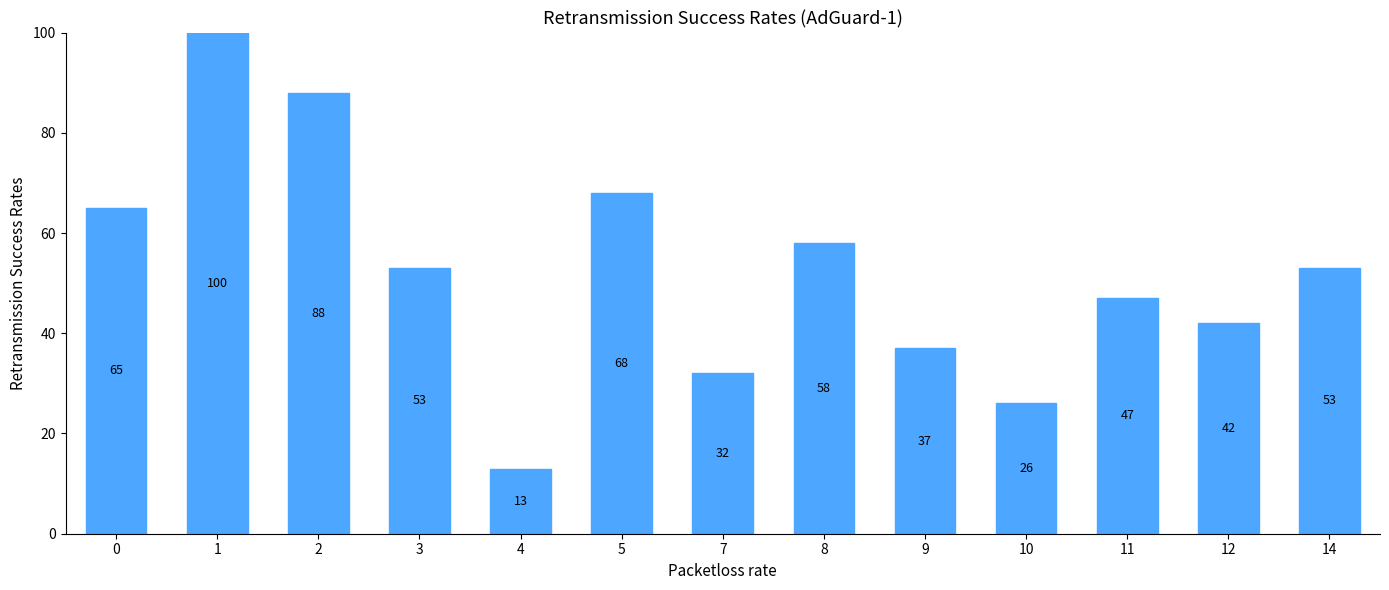

At which category does the chart reach its minimum across all series?

4